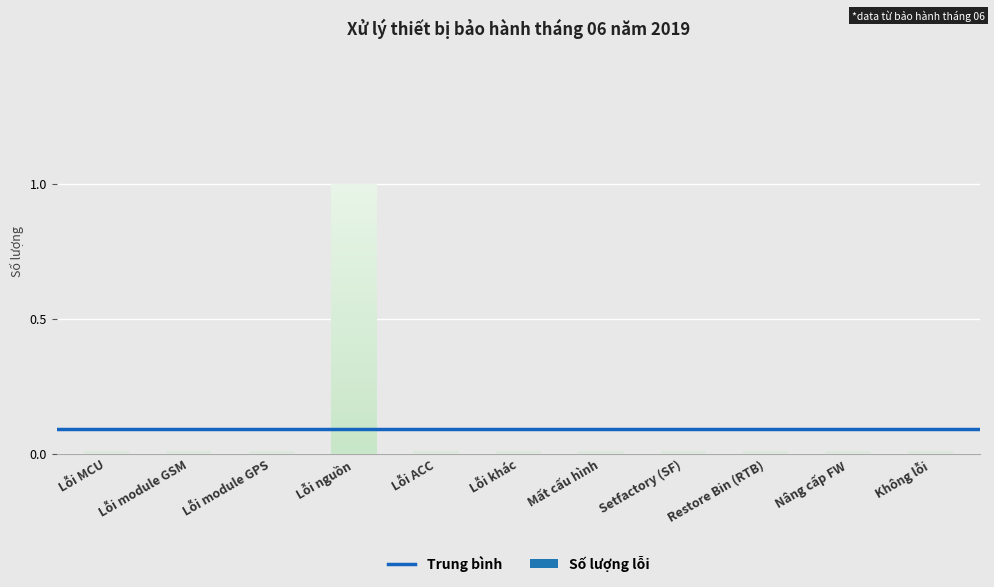

What is the greatest value displayed?

1